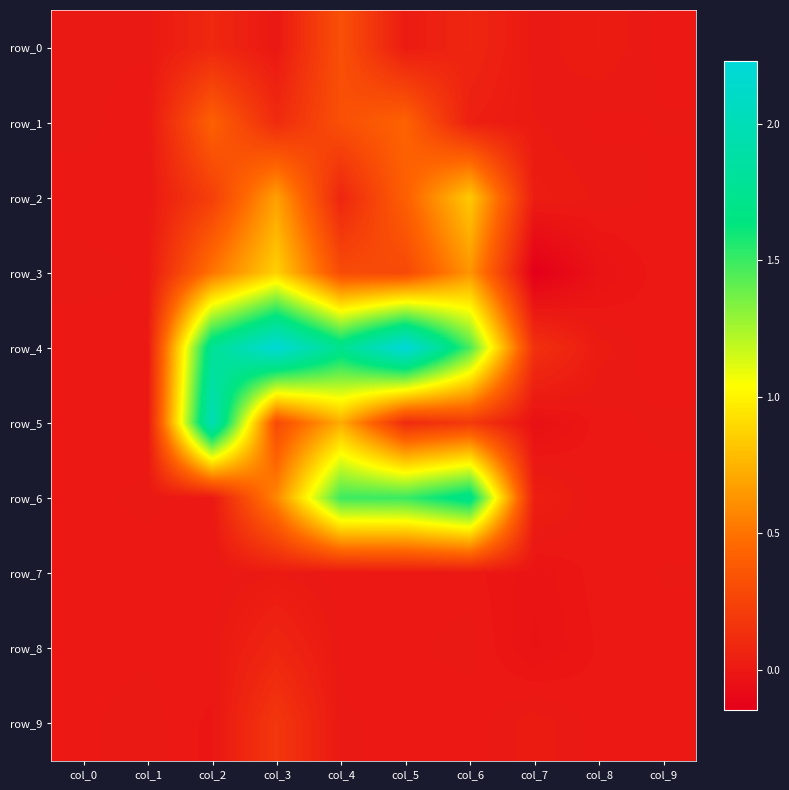

Reading left to right, list all the values displayed in this chart.

row_0: col_0=0.0	col_1=0.0	col_2=0.1	col_3=-0.0	col_4=0.3	col_5=0.0	col_6=0.1	col_7=0.0	col_8=0.0	col_9=-0.0
row_1: col_0=0.0	col_1=-0.0	col_2=0.4	col_3=0.1	col_4=0.3	col_5=0.4	col_6=0.0	col_7=0.0	col_8=-0.0	col_9=0.0
row_2: col_0=-0.0	col_1=-0.0	col_2=0.2	col_3=0.7	col_4=0.1	col_5=0.4	col_6=0.8	col_7=0.0	col_8=0.0	col_9=-0.0
row_3: col_0=0.0	col_1=0.0	col_2=0.5	col_3=0.9	col_4=0.3	col_5=0.3	col_6=0.6	col_7=-0.1	col_8=-0.0	col_9=0.0
row_4: col_0=-0.0	col_1=0.0	col_2=1.8	col_3=2.2	col_4=1.7	col_5=2.2	col_6=1.5	col_7=0.1	col_8=0.0	col_9=-0.0
row_5: col_0=0.0	col_1=-0.0	col_2=2.0	col_3=0.3	col_4=0.7	col_5=0.1	col_6=0.2	col_7=-0.0	col_8=-0.0	col_9=0.0
row_6: col_0=-0.0	col_1=0.0	col_2=-0.0	col_3=0.6	col_4=1.5	col_5=1.5	col_6=1.7	col_7=0.0	col_8=-0.0	col_9=-0.0
row_7: col_0=-0.0	col_1=-0.0	col_2=-0.0	col_3=0.0	col_4=-0.0	col_5=-0.0	col_6=-0.0	col_7=-0.0	col_8=-0.0	col_9=0.0
row_8: col_0=0.0	col_1=-0.0	col_2=0.0	col_3=0.1	col_4=0.0	col_5=-0.0	col_6=0.0	col_7=-0.0	col_8=-0.0	col_9=-0.0
row_9: col_0=-0.0	col_1=0.0	col_2=-0.0	col_3=0.2	col_4=0.0	col_5=0.0	col_6=-0.0	col_7=0.0	col_8=-0.0	col_9=-0.0